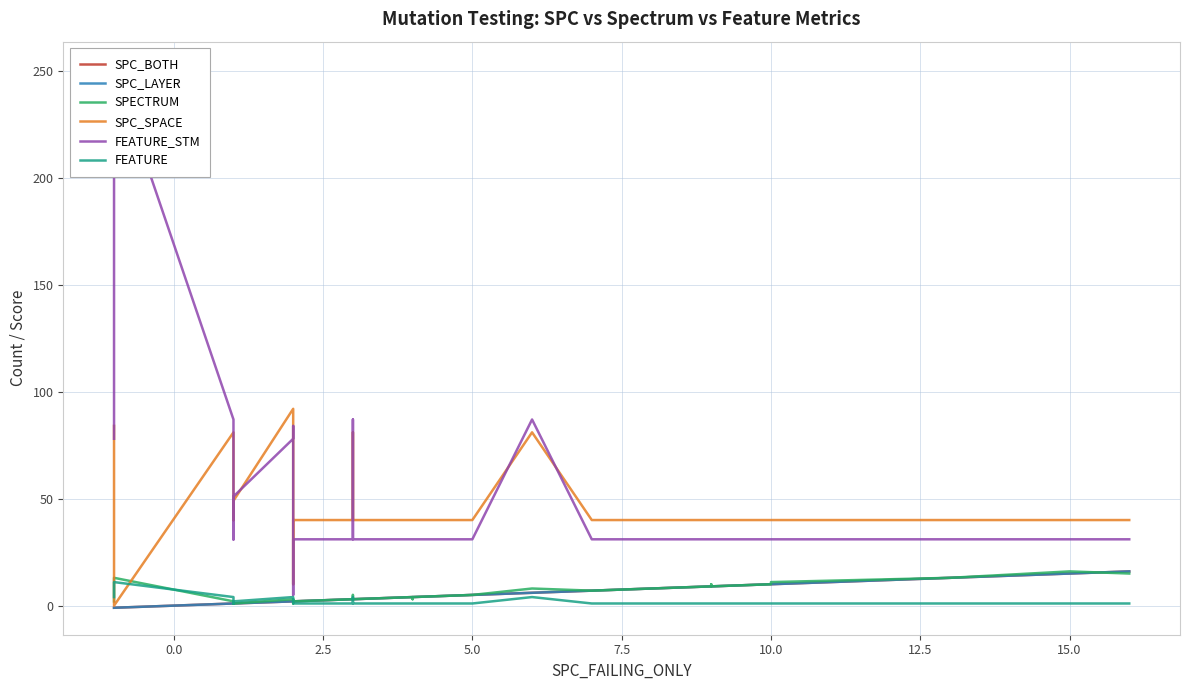

The FEATURE series shows 7 at 9. True or false?

False